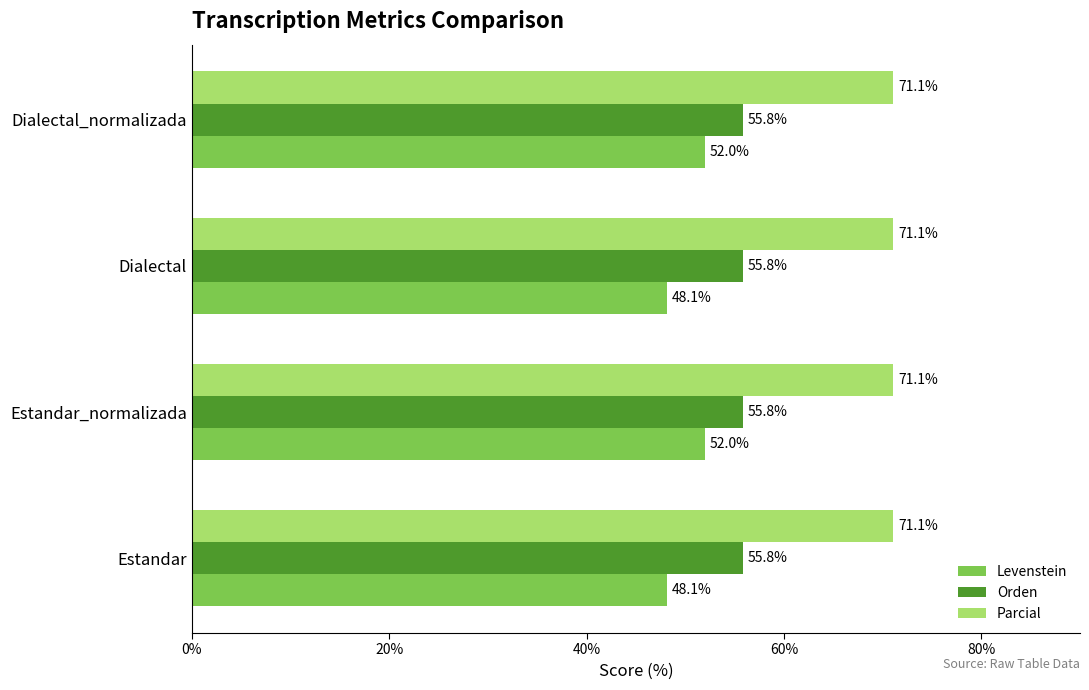

What is the approximate value of Orden at Estandar?

55.8